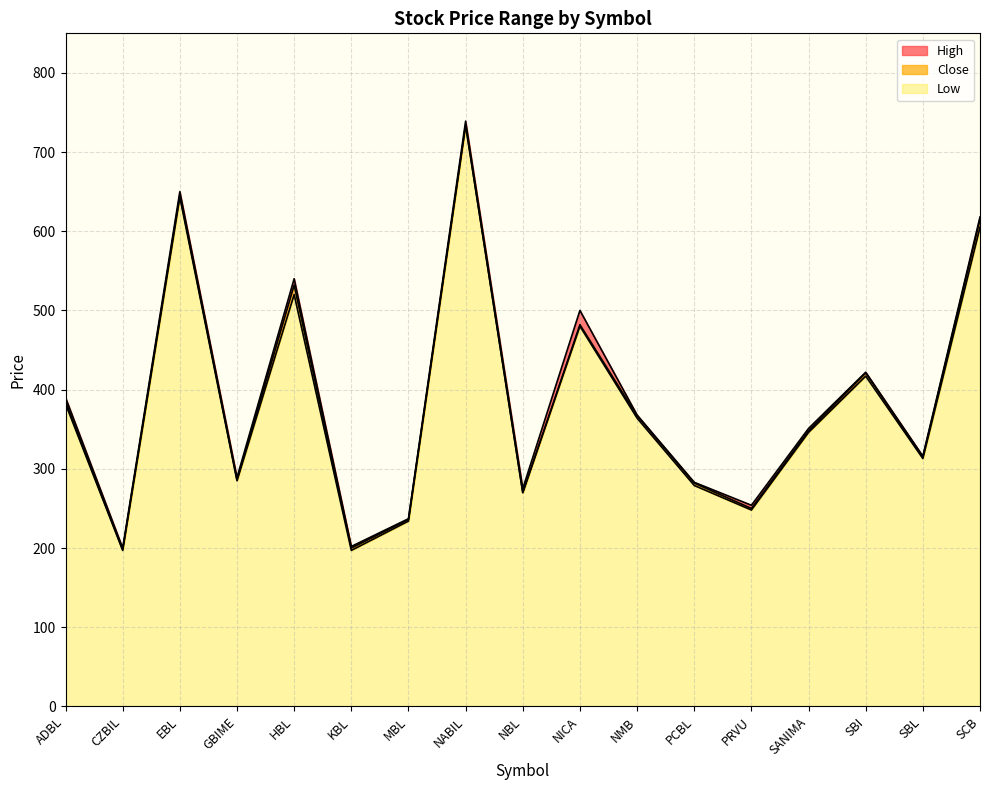

At which category does the chart reach its peak across all series?

NABIL